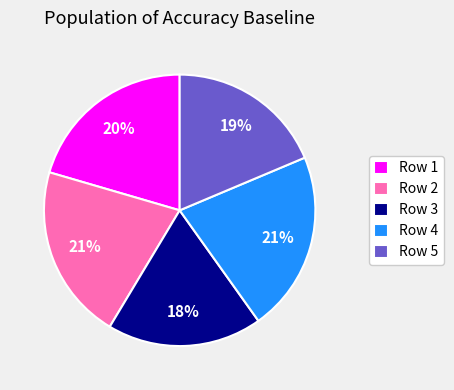

Is it true that Row 5 is 19% of the pie?

True